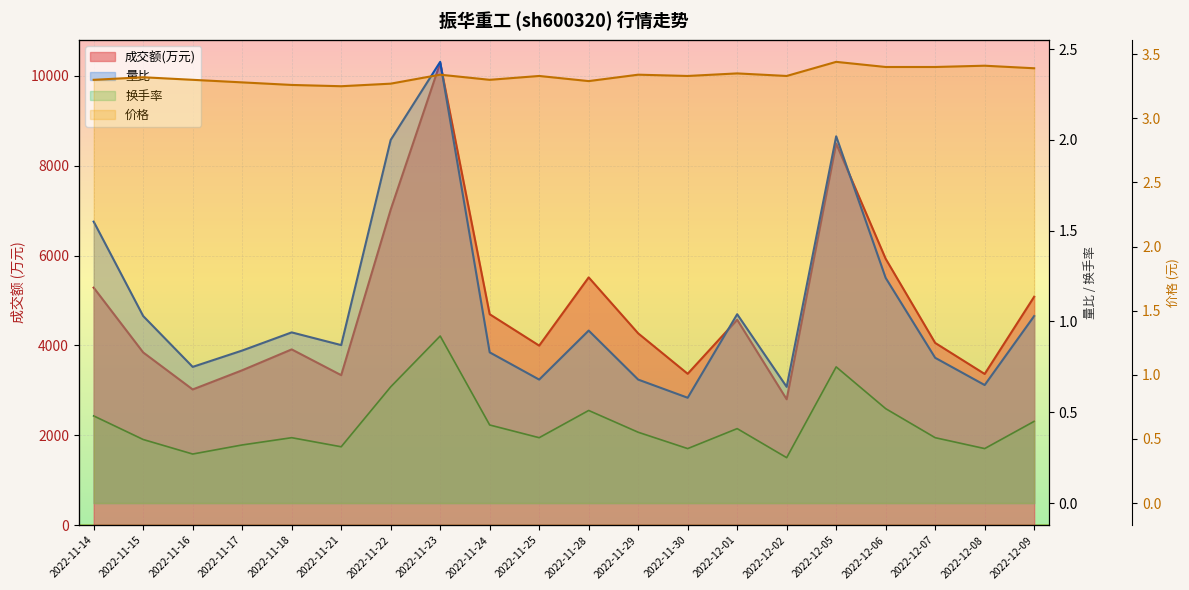

What is the sum of all 价格 values?

66.6